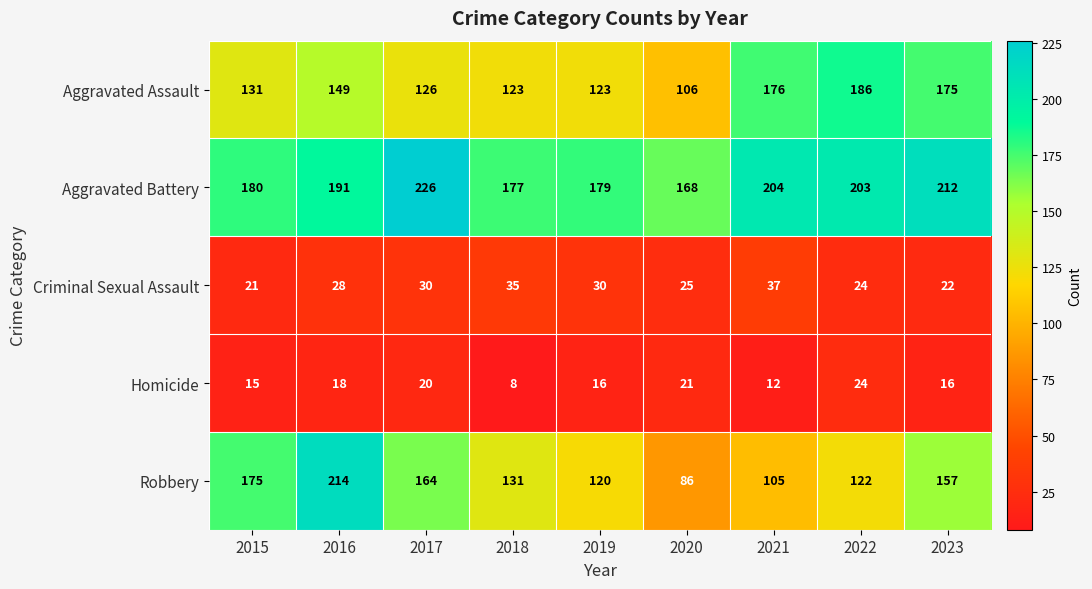

What is the sum of all Criminal Sexual Assault values?

252